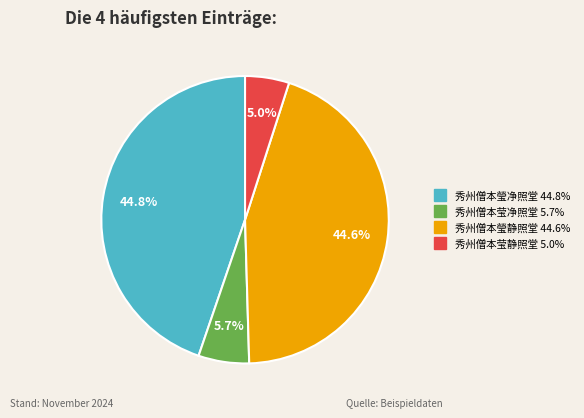

How much of the chart is everything except 秀州僧本瑩静照堂?

55.4%